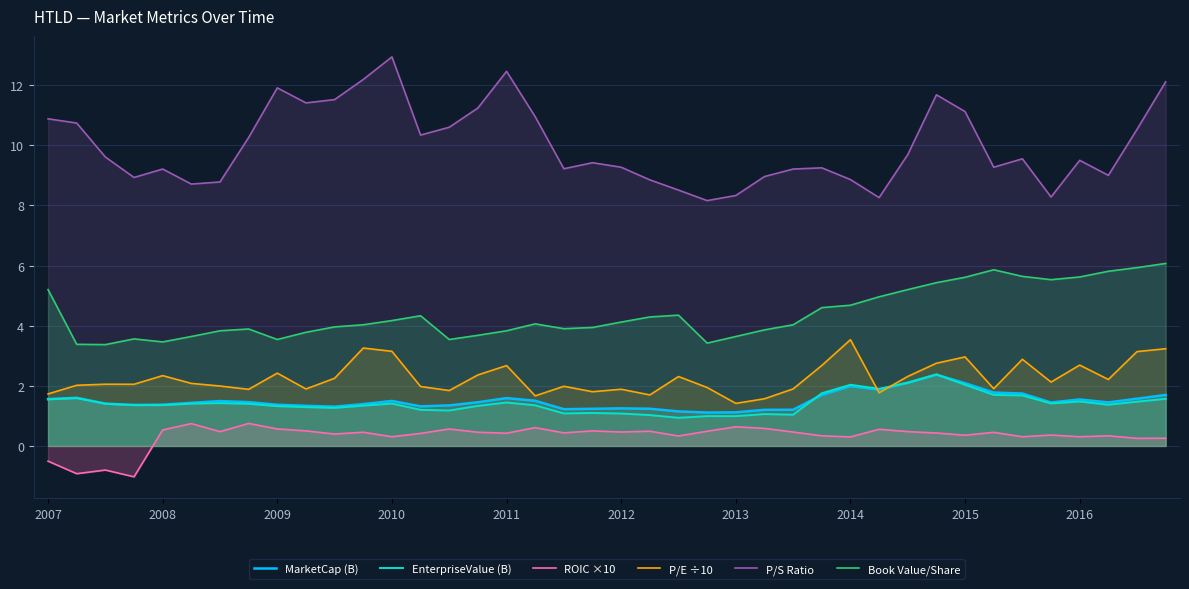

True or false: Book Value/Share and EnterpriseValue (B) cross at least once.

False